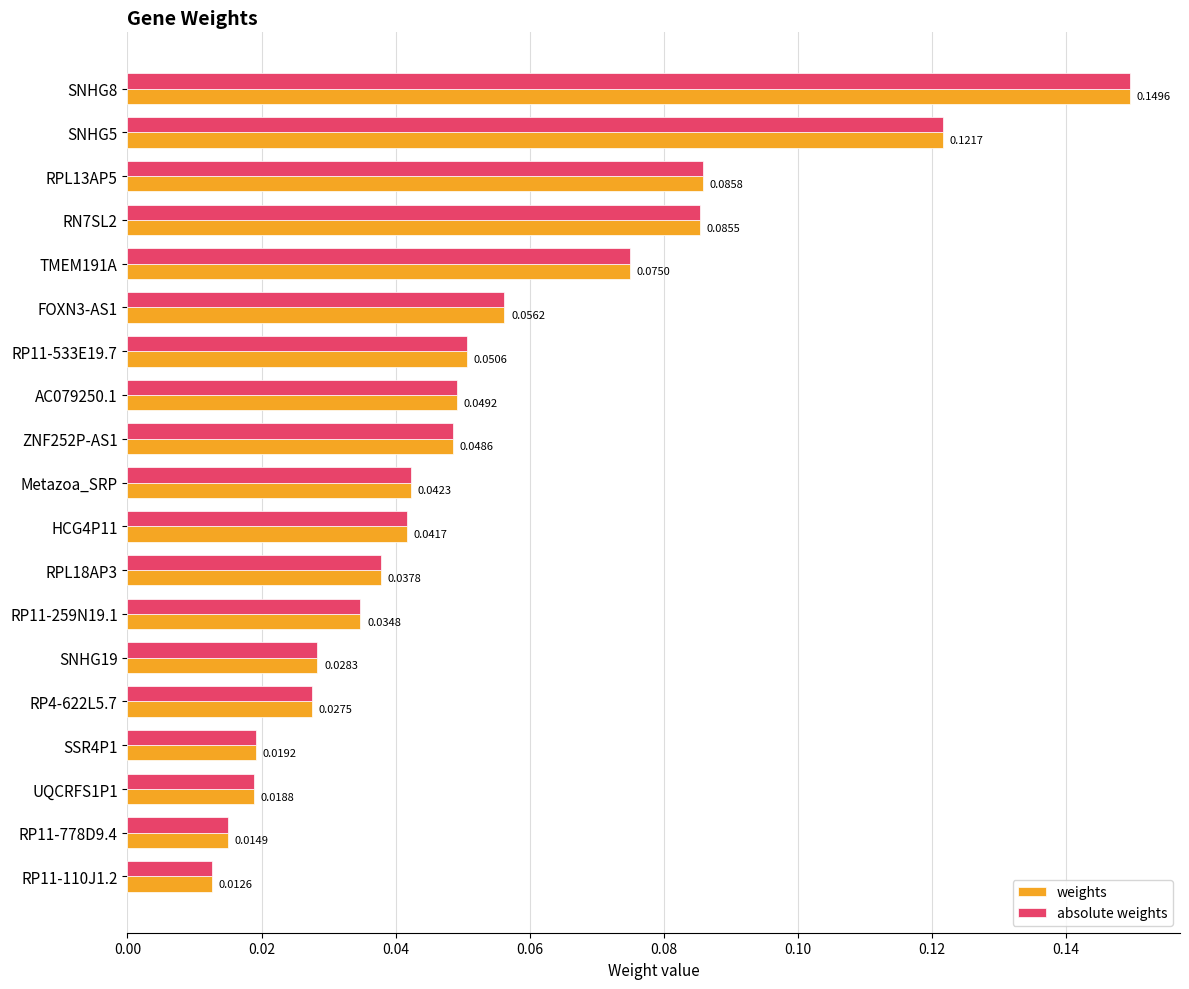

Is the value of weights at RN7SL2 greater than the value of absolute weights at SNHG8?

No